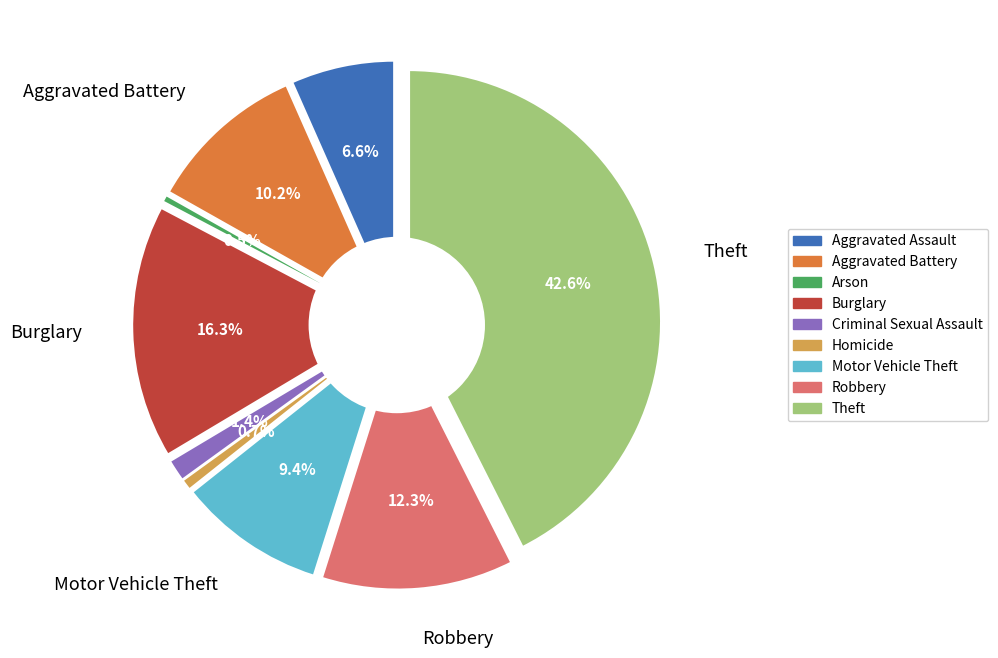

To the nearest percent, what is the average slice percentage?

11%